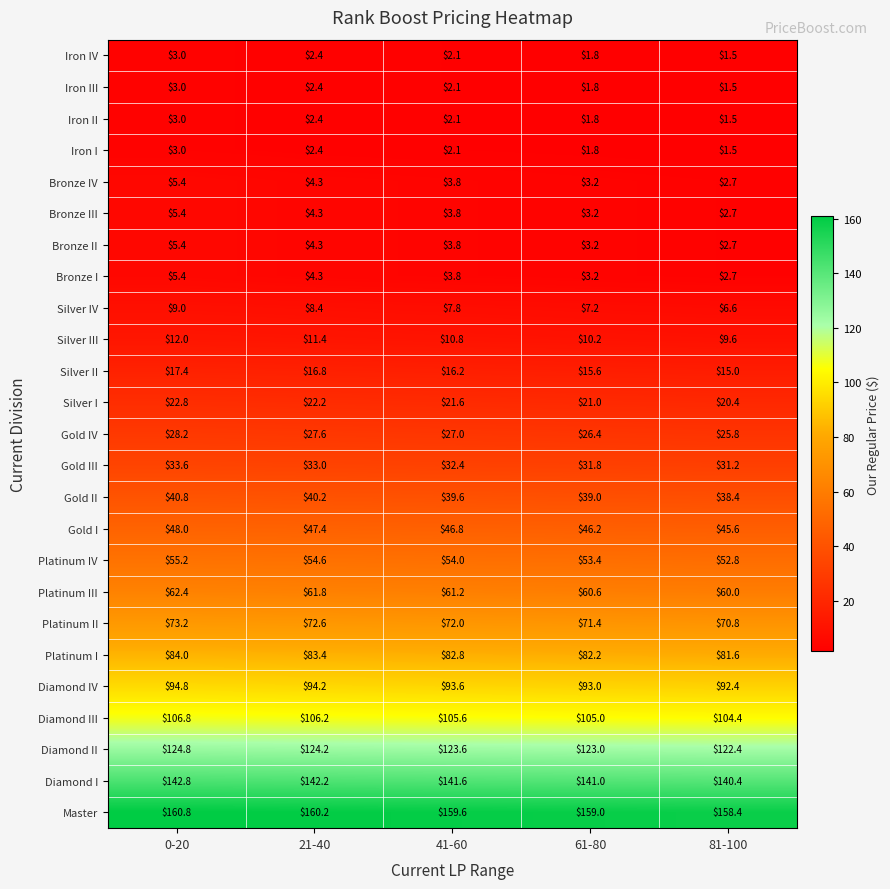

What is the maximum value for Bronze I?

5.4